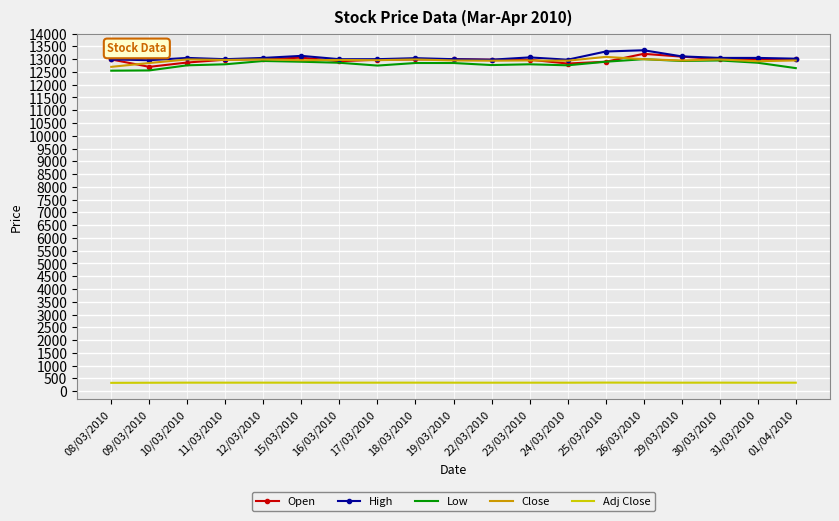

What is the spread (max minus min) of values at 08/03/2010?

12666.1